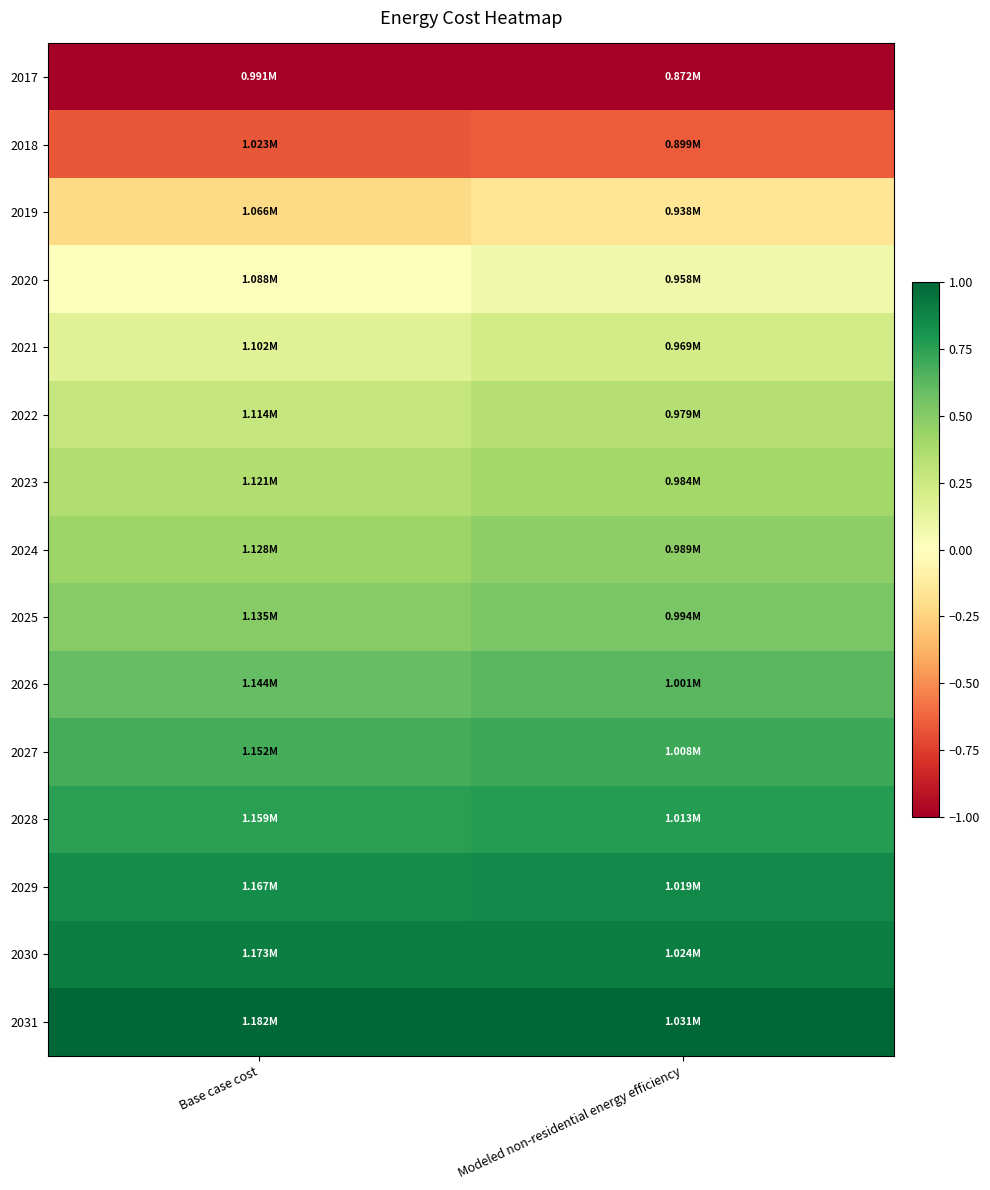

What is the total value across all series at Base case cost?

4.6